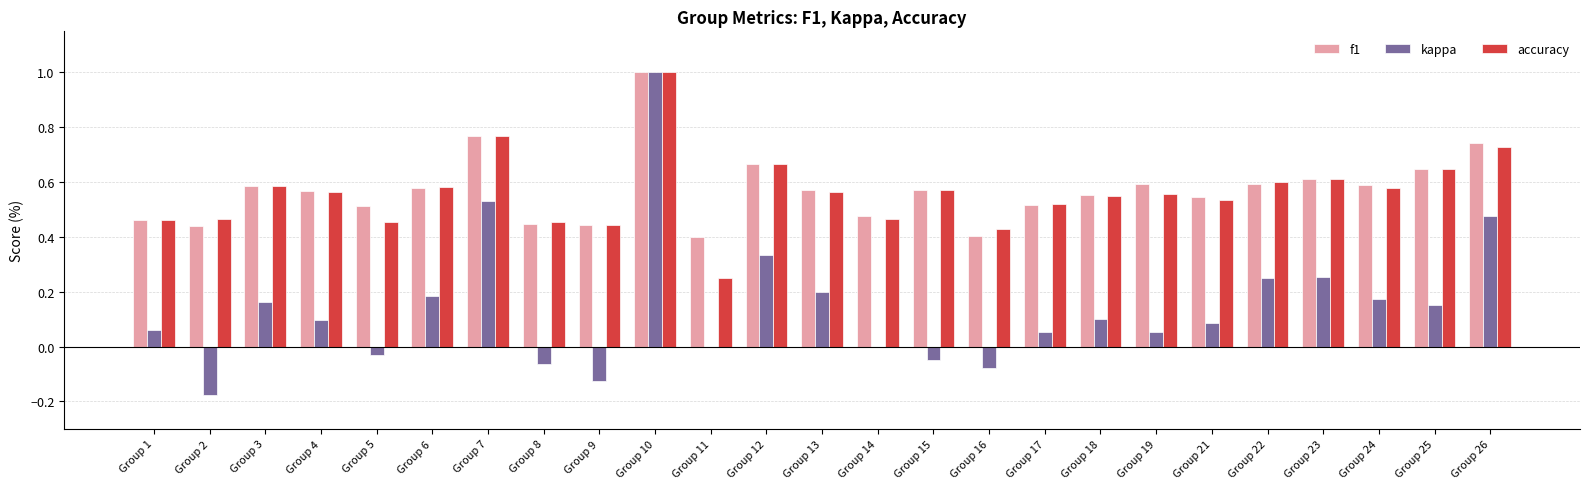

Is the value of f1 at Group 25 greater than the value of accuracy at Group 1?

Yes